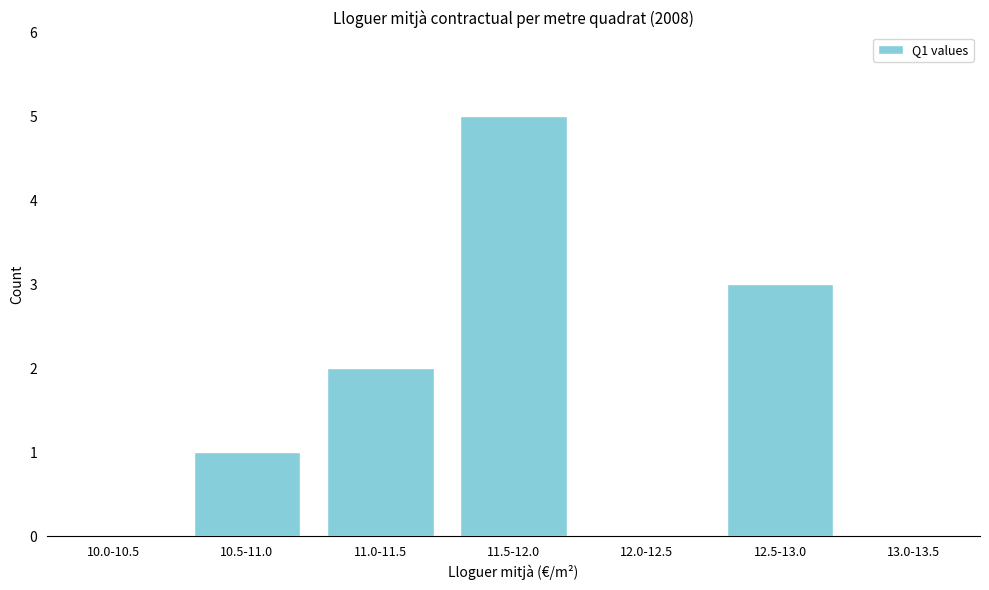

Reading left to right, extract all data points from this chart.

10.0-10.5=0	10.5-11.0=1	11.0-11.5=2	11.5-12.0=5	12.0-12.5=0	12.5-13.0=3	13.0-13.5=0